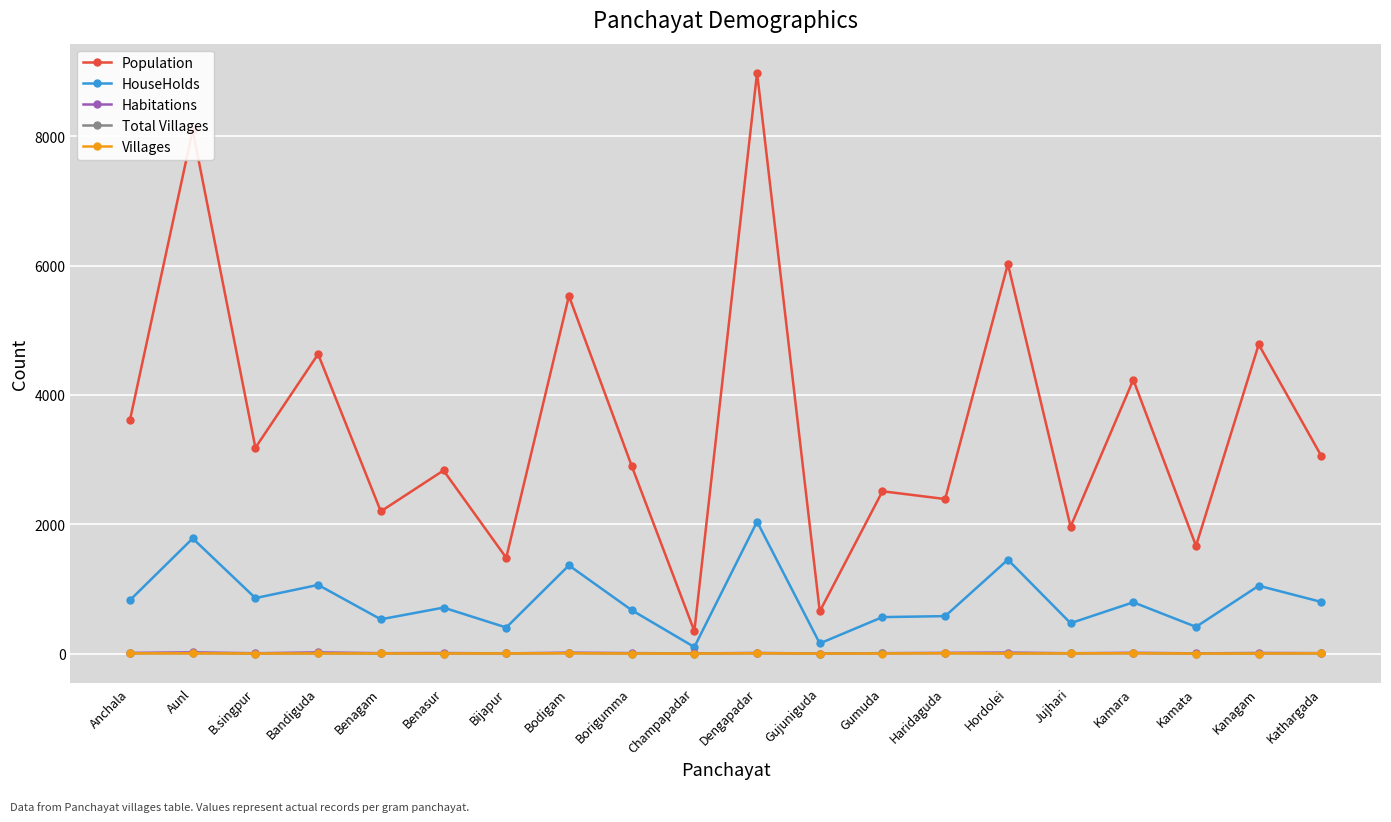

At how many categories does at least one series exceed 3974?

7